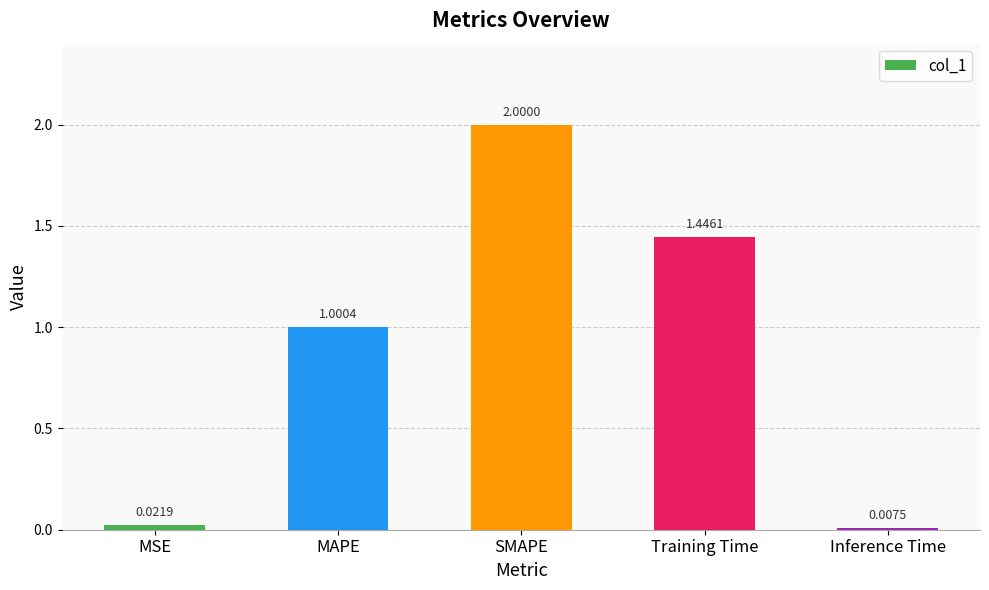

List the labels in order of value, smallest first.

Inference Time, MSE, MAPE, Training Time, SMAPE